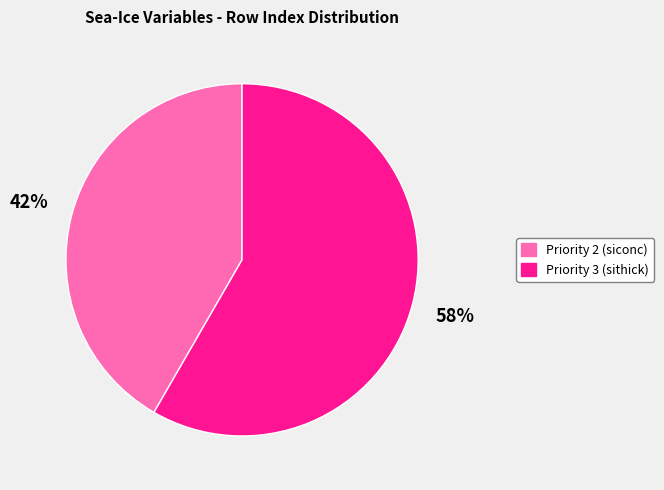

True or false: Priority 3 (sithick) accounts for 58% of the total.

True